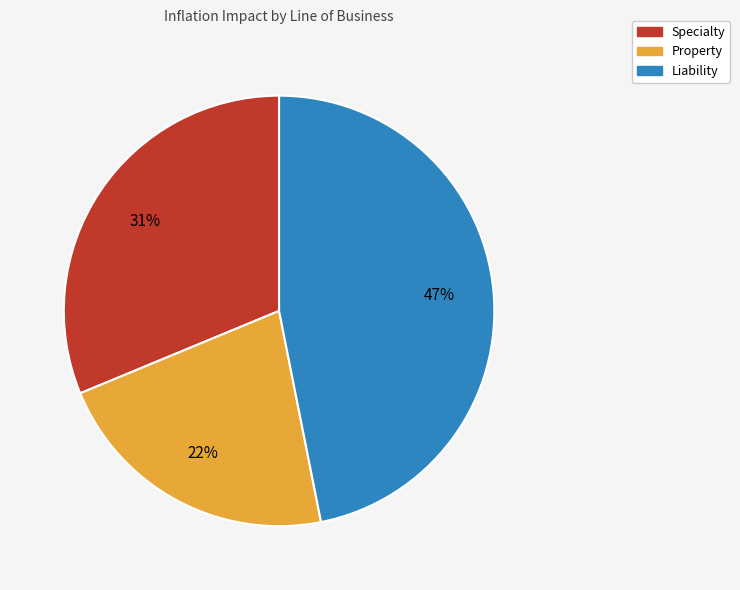

To the nearest percent, what is the average slice percentage?

33%